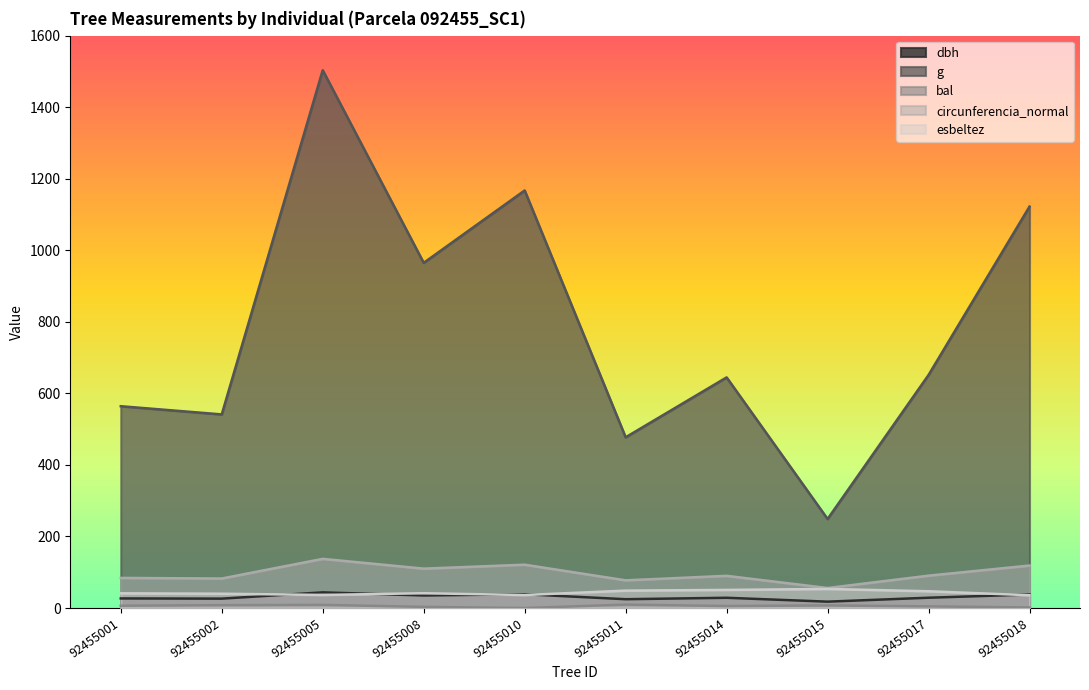

True or false: g has a value of 1167.2 at 92455010.

True